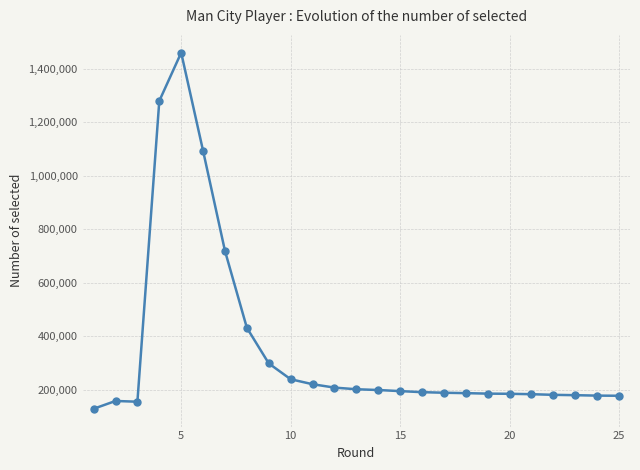

True or false: there are more than 1 points higher than both neighbors.

True